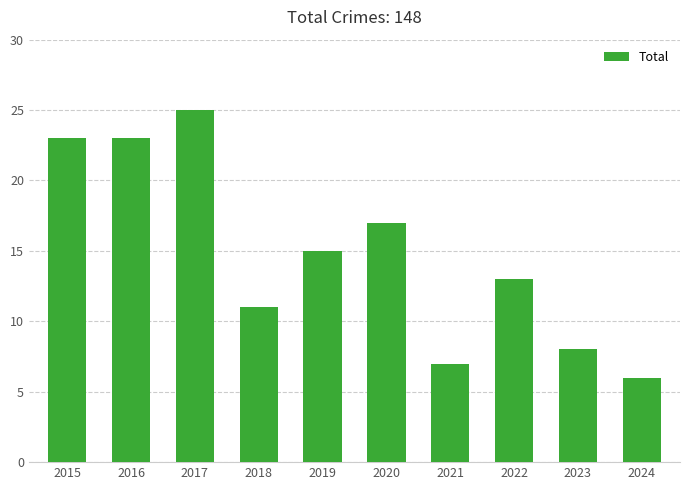

Is it true that the value at 2020 is 4?

False